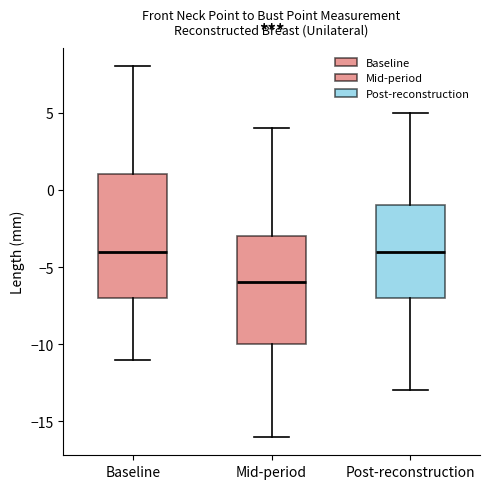

Where does the median line of the box for Baseline sit on the y-axis? The values are not printed on the chart, so give them approximately, as read against the axis.

-4